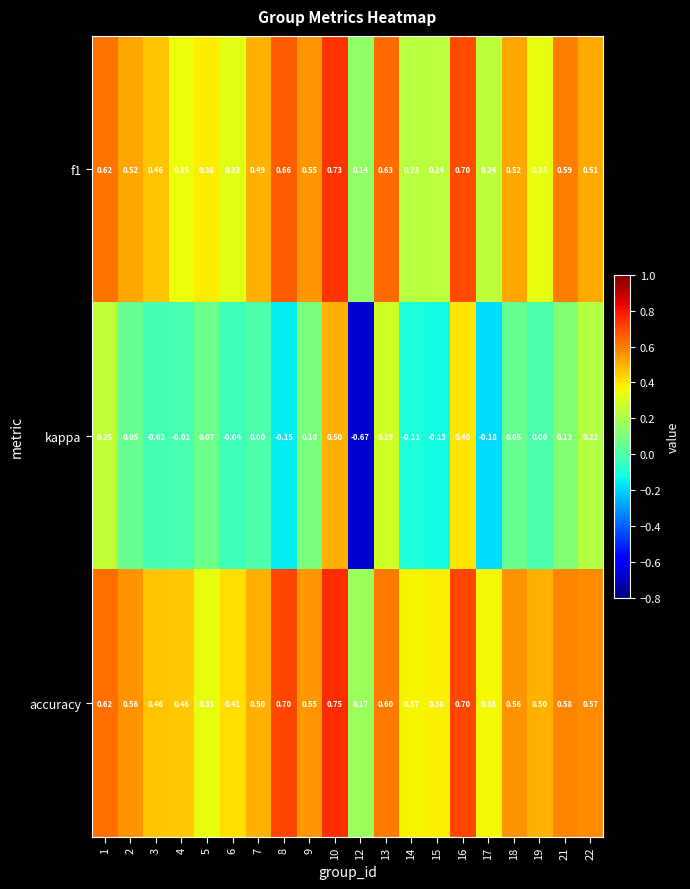

Which series has the widest spread of values?

kappa